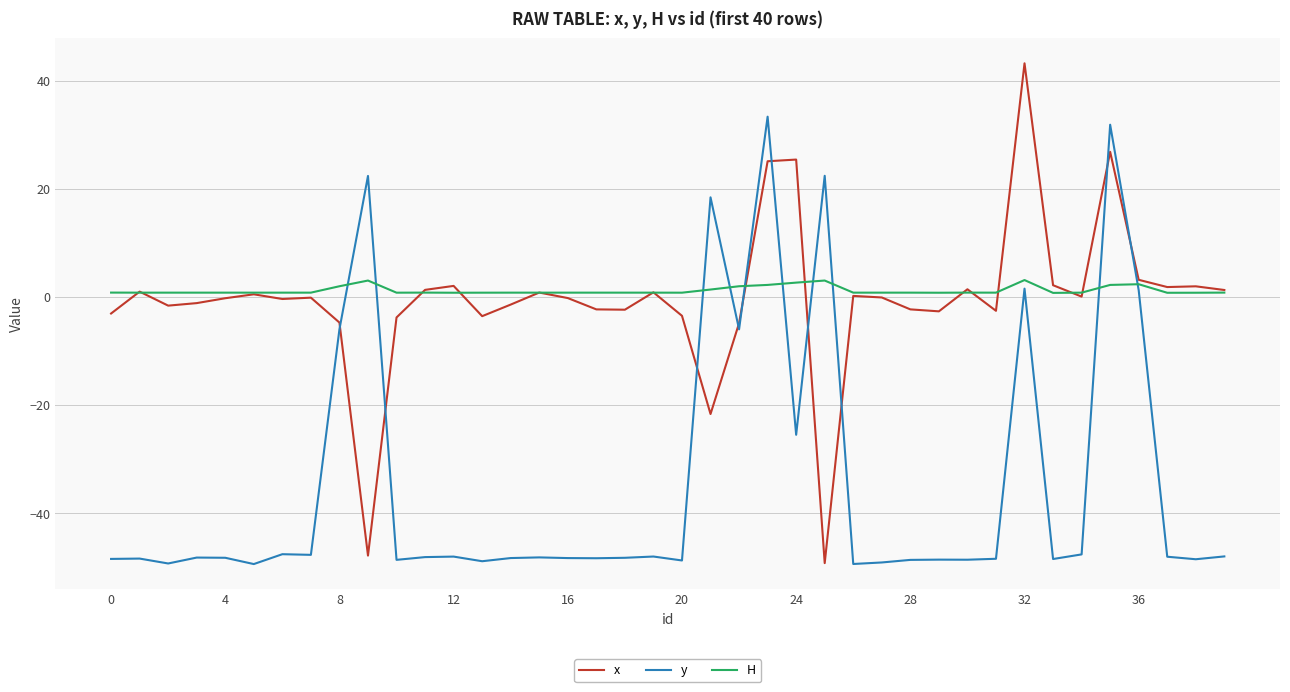

List the series in order of their peak value, lowest first.

H, y, x